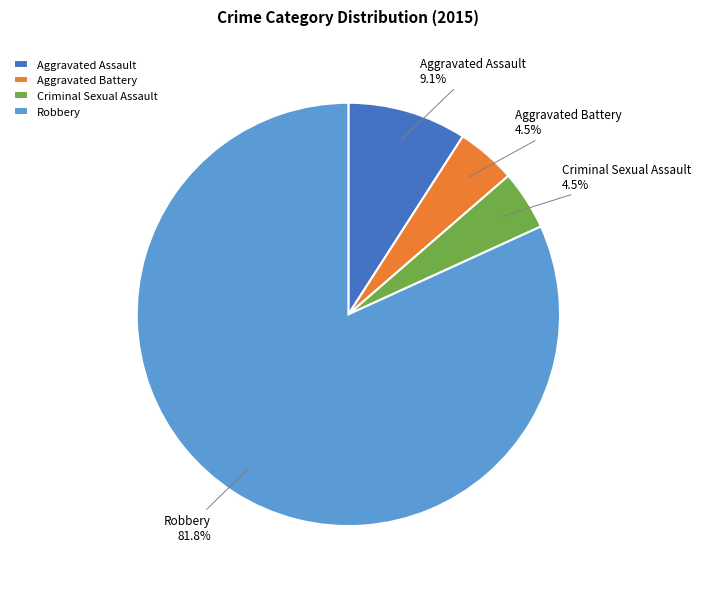

To the nearest percent, what is the combined percentage of Aggravated Battery and Robbery?

86%